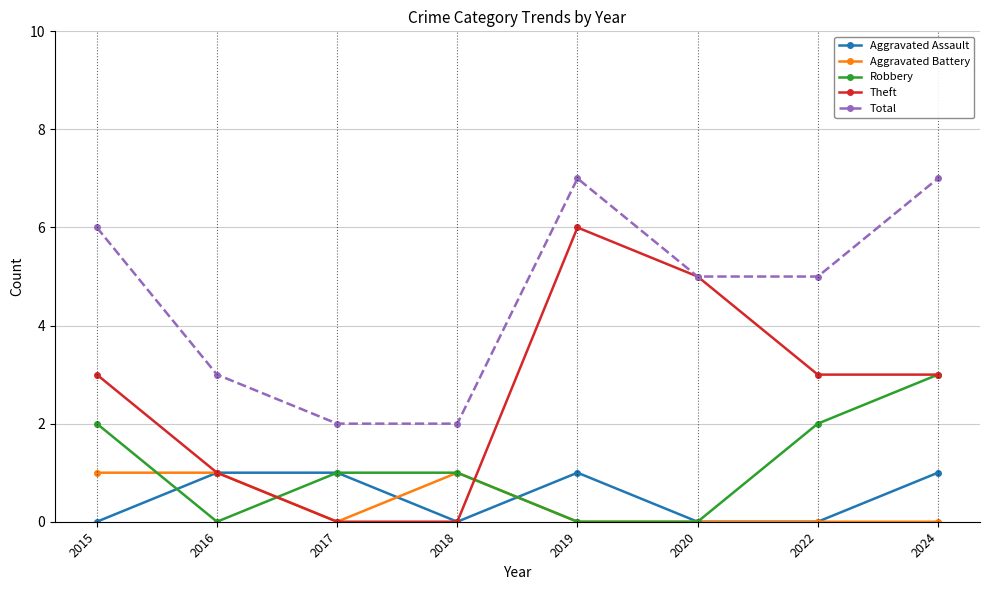

Between 2019 and 2020, which series saw the biggest shift?

Total